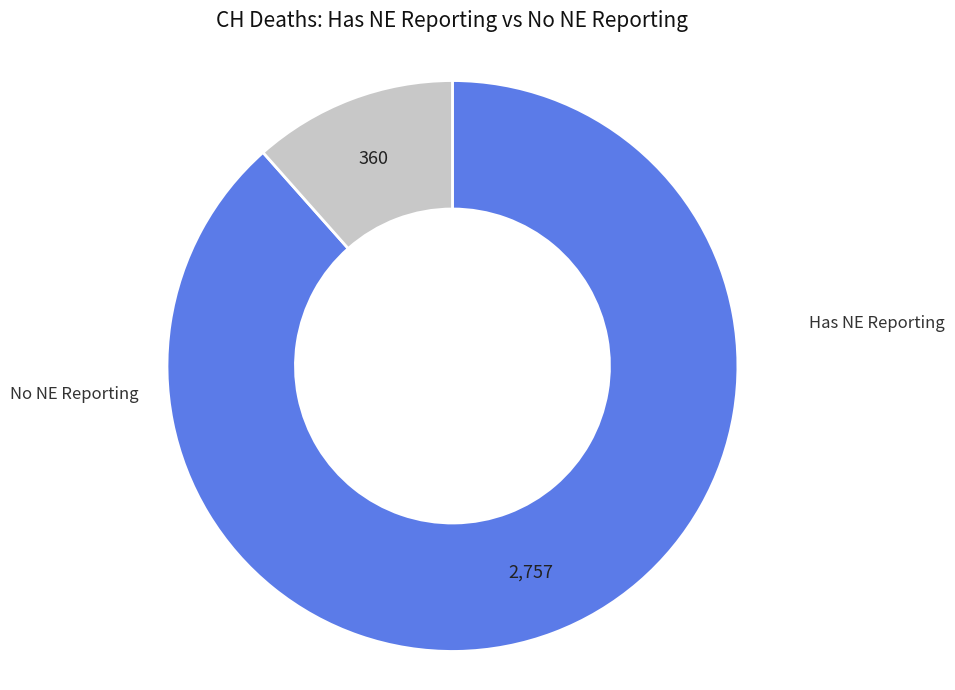

Does any single category account for the majority?

Yes